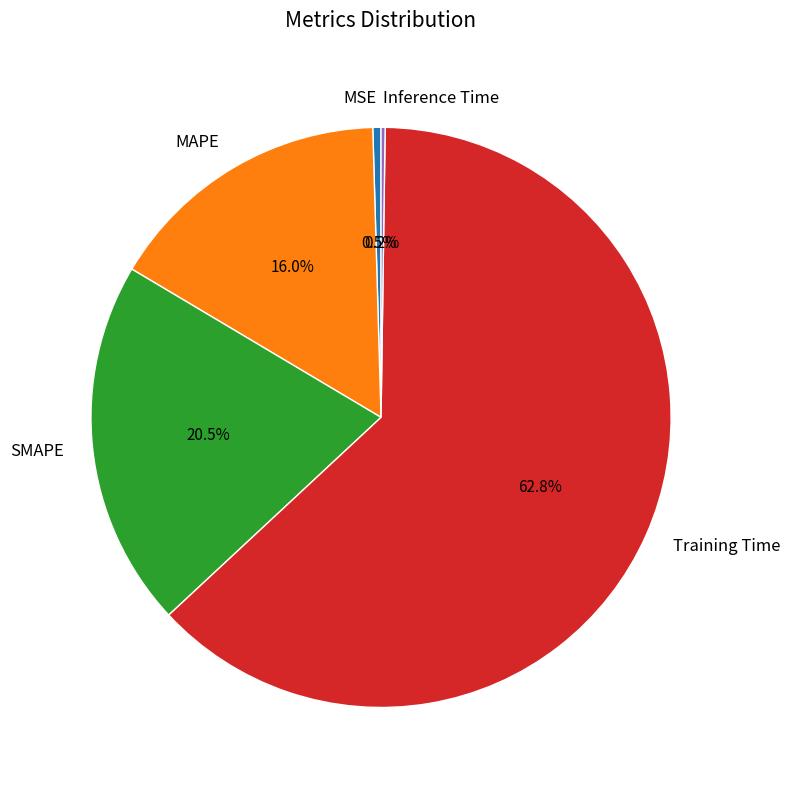

Which slice is the largest?

Training Time